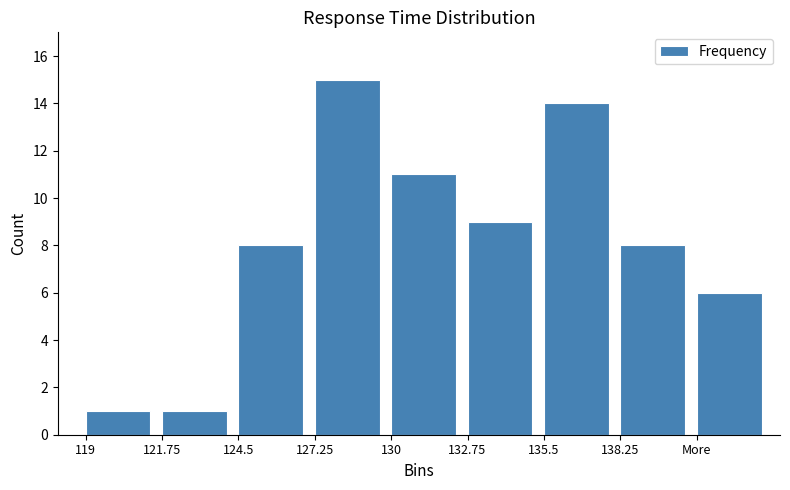

Reading left to right, transcribe all the data shown in this chart.

119=1	121.75=1	124.5=8	127.25=15	130=11	132.75=9	135.5=14	138.25=8	More=6